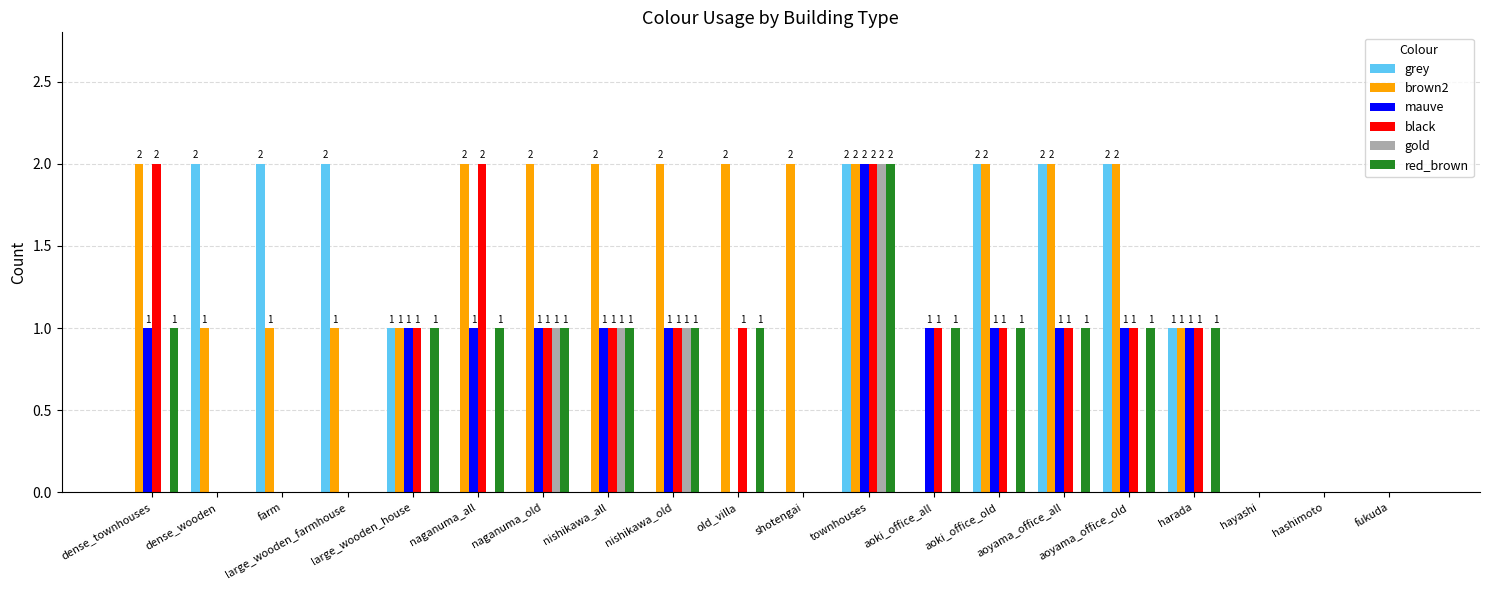

Reading left to right, extract all data points from this chart.

grey: dense_townhouses=0	dense_wooden=2	farm=2	large_wooden_farmhouse=2	large_wooden_house=1	naganuma_all=0	naganuma_old=0	nishikawa_all=0	nishikawa_old=0	old_villa=0	shotengai=0	townhouses=2	aoki_office_all=0	aoki_office_old=2	aoyama_office_all=2	aoyama_office_old=2	harada=1	hayashi=0	hashimoto=0	fukuda=0
brown2: dense_townhouses=2	dense_wooden=1	farm=1	large_wooden_farmhouse=1	large_wooden_house=1	naganuma_all=2	naganuma_old=2	nishikawa_all=2	nishikawa_old=2	old_villa=2	shotengai=2	townhouses=2	aoki_office_all=0	aoki_office_old=2	aoyama_office_all=2	aoyama_office_old=2	harada=1	hayashi=0	hashimoto=0	fukuda=0
mauve: dense_townhouses=1	dense_wooden=0	farm=0	large_wooden_farmhouse=0	large_wooden_house=1	naganuma_all=1	naganuma_old=1	nishikawa_all=1	nishikawa_old=1	old_villa=0	shotengai=0	townhouses=2	aoki_office_all=1	aoki_office_old=1	aoyama_office_all=1	aoyama_office_old=1	harada=1	hayashi=0	hashimoto=0	fukuda=0
black: dense_townhouses=2	dense_wooden=0	farm=0	large_wooden_farmhouse=0	large_wooden_house=1	naganuma_all=2	naganuma_old=1	nishikawa_all=1	nishikawa_old=1	old_villa=1	shotengai=0	townhouses=2	aoki_office_all=1	aoki_office_old=1	aoyama_office_all=1	aoyama_office_old=1	harada=1	hayashi=0	hashimoto=0	fukuda=0
gold: dense_townhouses=0	dense_wooden=0	farm=0	large_wooden_farmhouse=0	large_wooden_house=0	naganuma_all=0	naganuma_old=1	nishikawa_all=1	nishikawa_old=1	old_villa=0	shotengai=0	townhouses=2	aoki_office_all=0	aoki_office_old=0	aoyama_office_all=0	aoyama_office_old=0	harada=0	hayashi=0	hashimoto=0	fukuda=0
red_brown: dense_townhouses=1	dense_wooden=0	farm=0	large_wooden_farmhouse=0	large_wooden_house=1	naganuma_all=1	naganuma_old=1	nishikawa_all=1	nishikawa_old=1	old_villa=1	shotengai=0	townhouses=2	aoki_office_all=1	aoki_office_old=1	aoyama_office_all=1	aoyama_office_old=1	harada=1	hayashi=0	hashimoto=0	fukuda=0